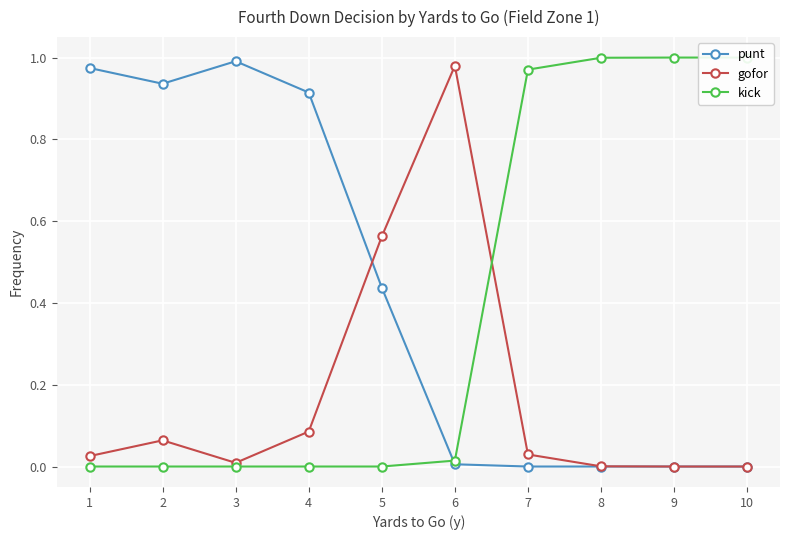

List the labels in order of gofor value, smallest first.

9, 10, 8, 3, 1, 7, 2, 4, 5, 6